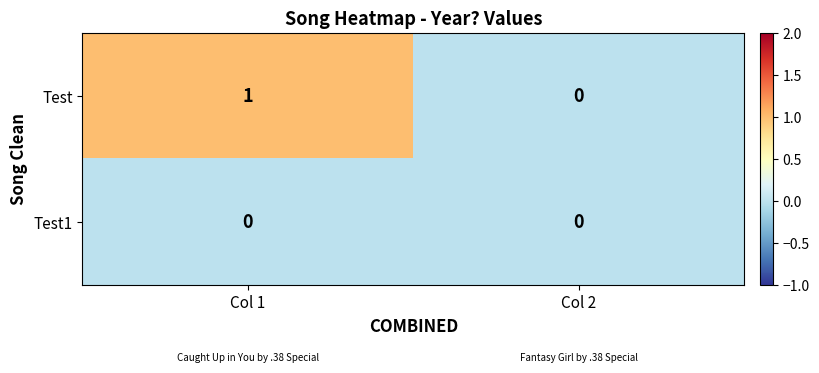

Which series has the largest total across all categories?

Test